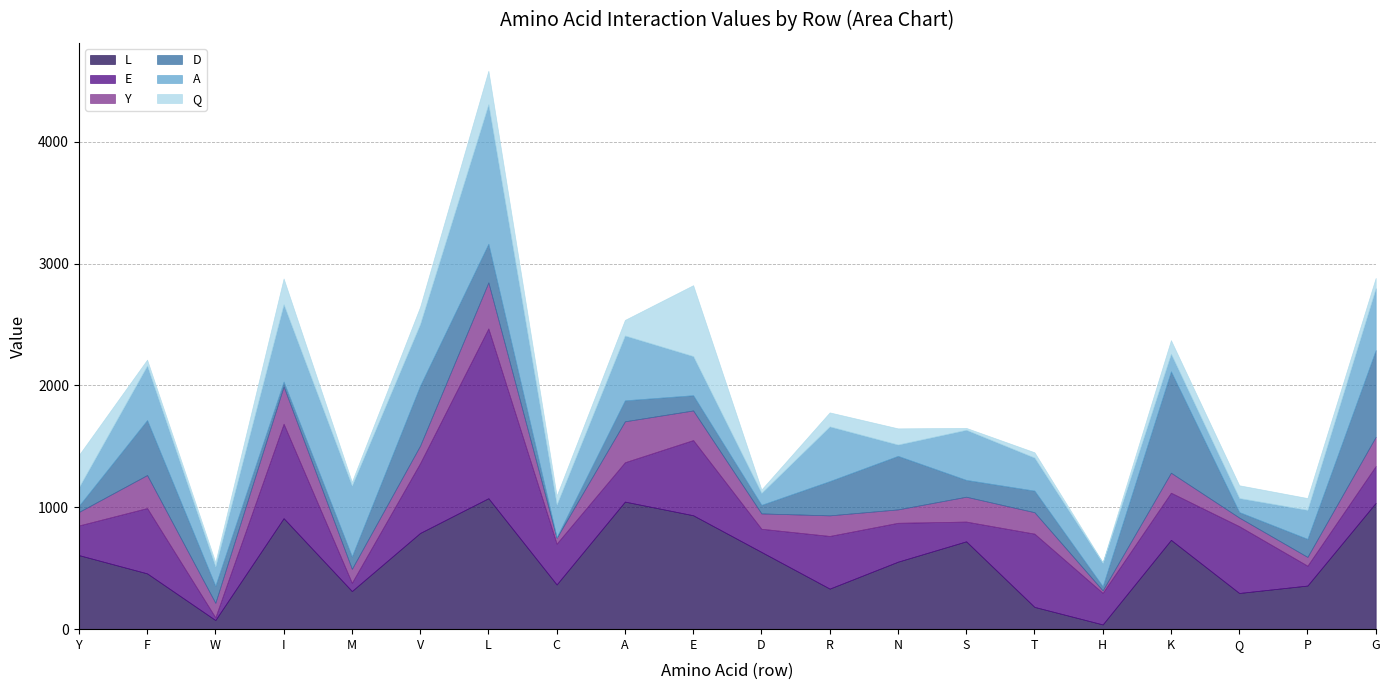

What is the label of the 5th point from the left?

M